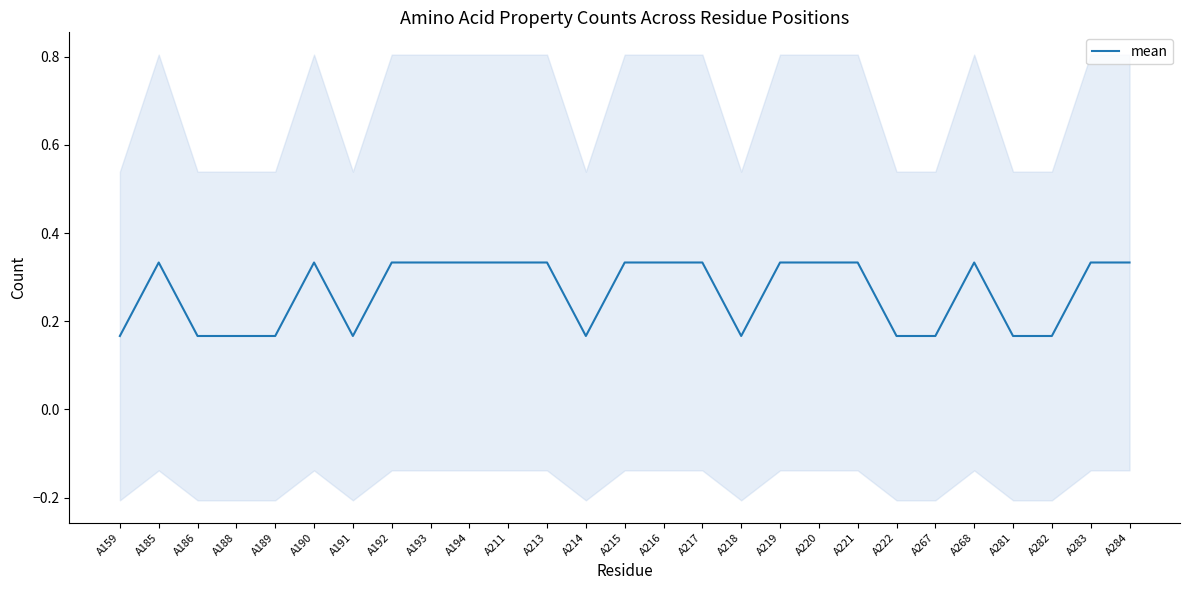

Is it true that the value at A188 is 0.2?

True